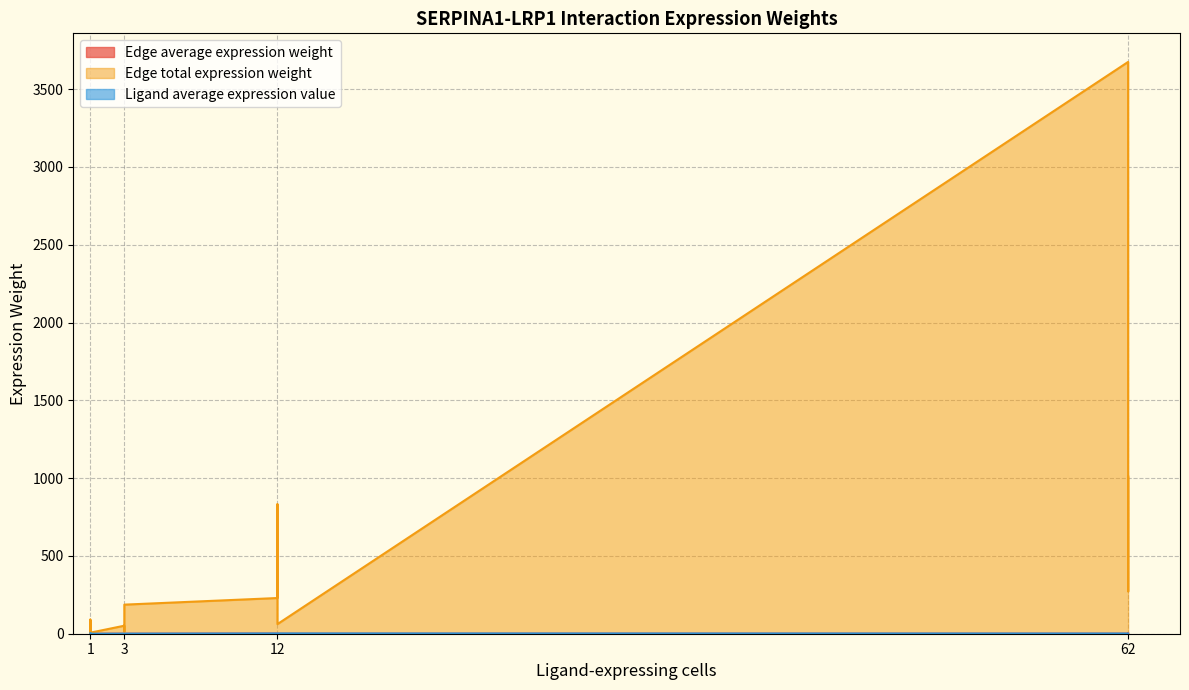

What is the difference between the second highest and minimum values in the Ligand average expression value series?

2.4